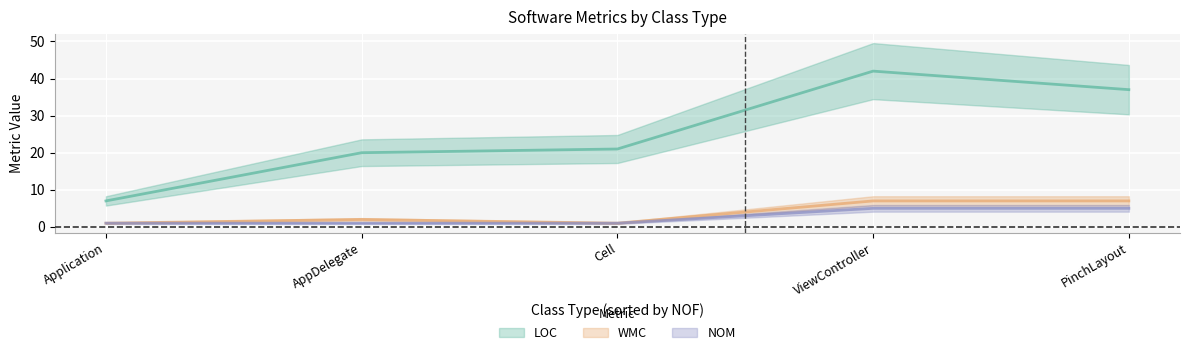

In NOM, how many points are lower than both neighbors (excluding endpoints)?

1